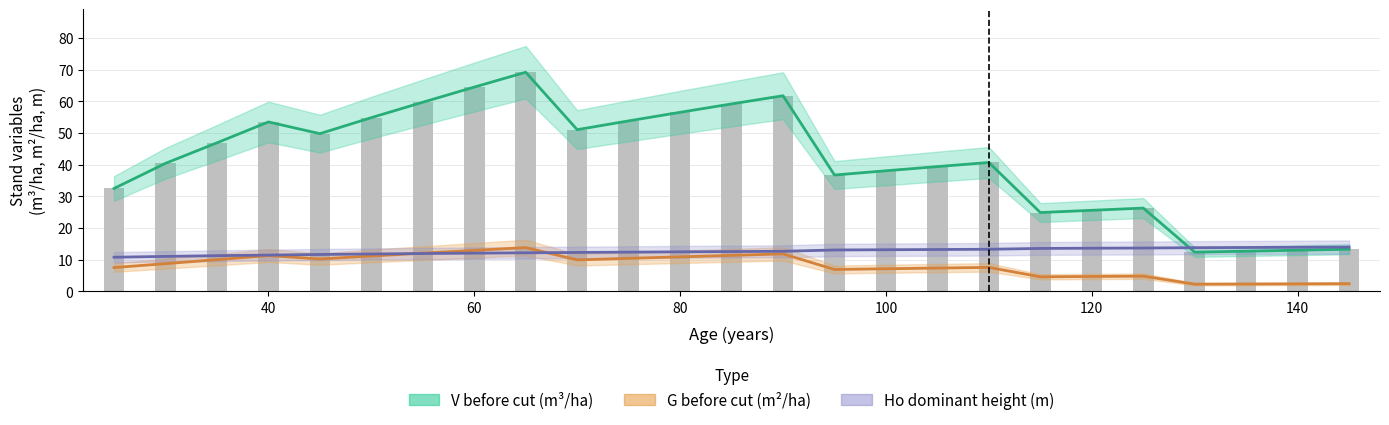

Where is G_before nearest to the value 8?

110